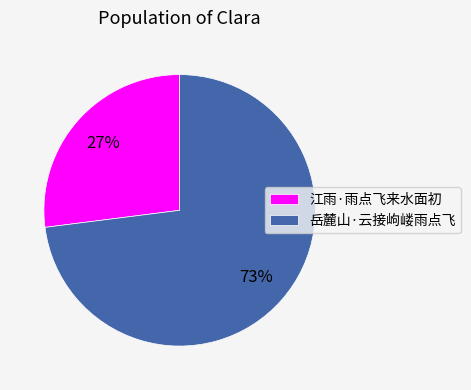

Which category accounts for the majority?

岳麓山·云接岣嵝雨点飞